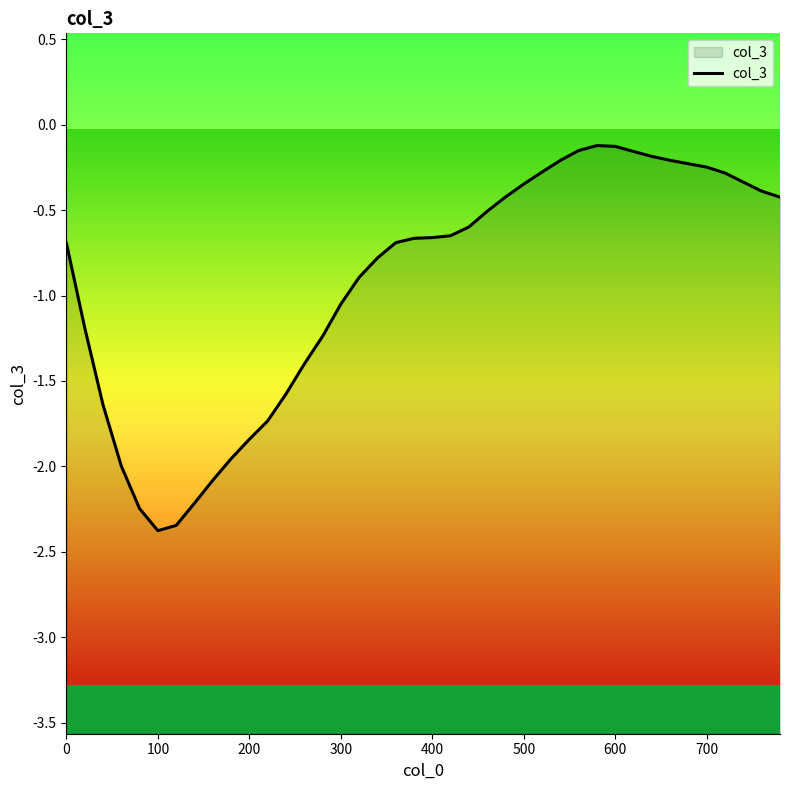

Is it true that the value at 0 is -0.7?

True